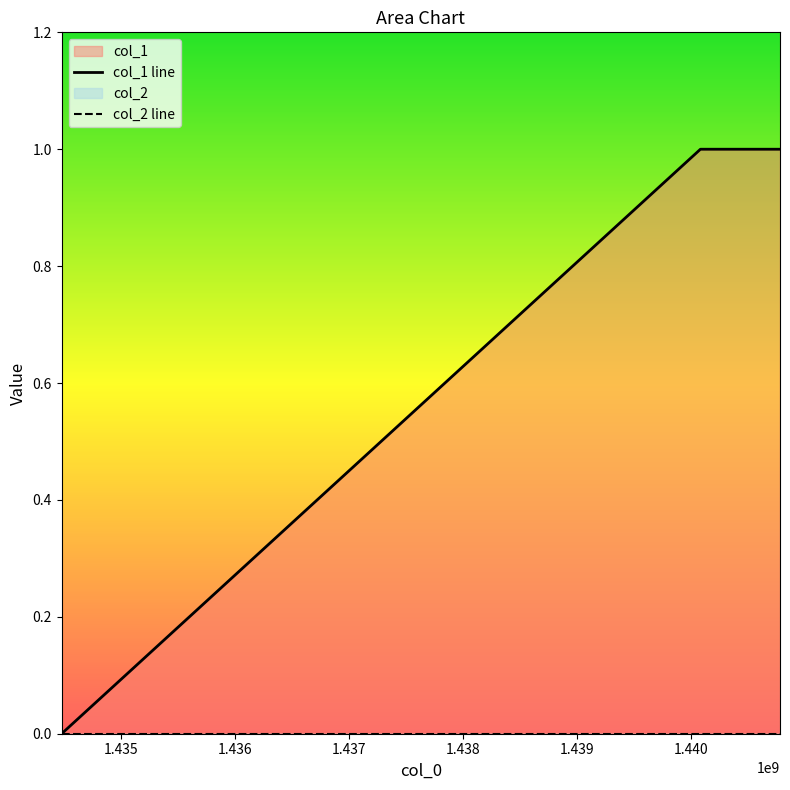

Which series has the widest spread of values?

col_1 line